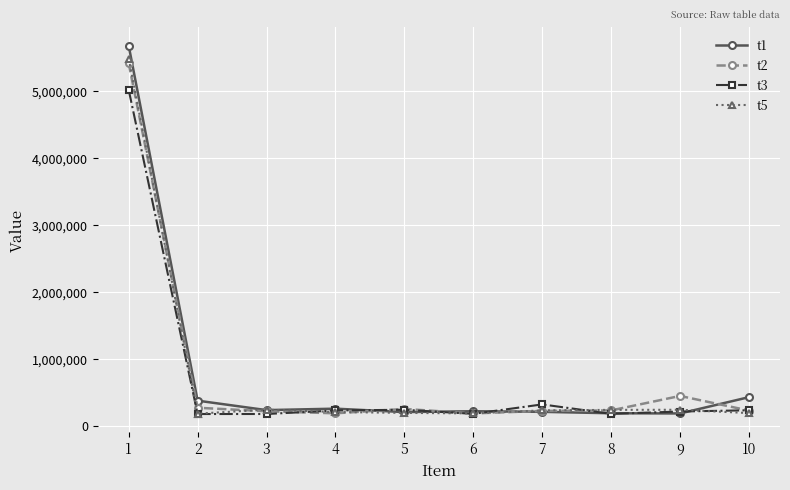

Which series has the widest spread of values?

t1